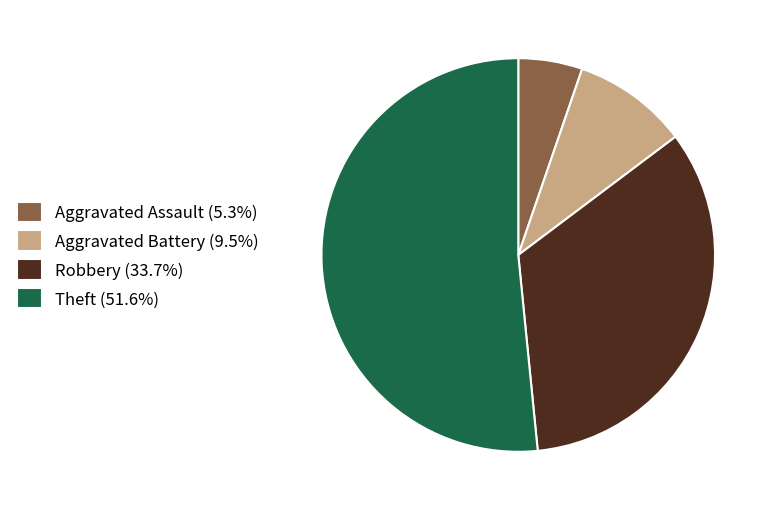

Is the sum of Theft and Aggravated Battery greater than half?

Yes